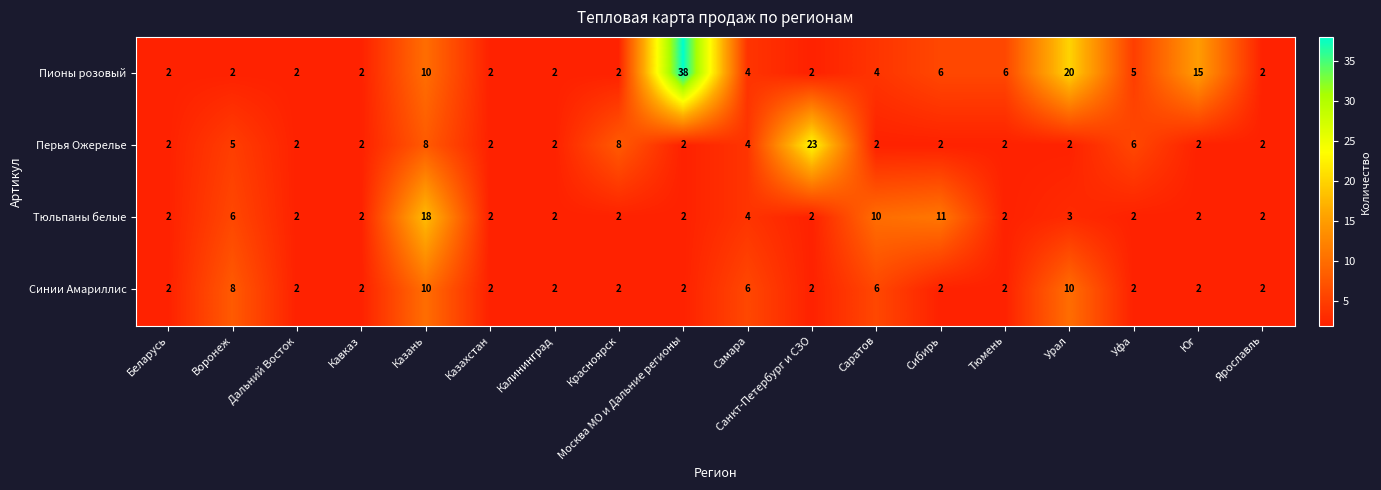

Rank the series by their maximum value, from lowest to highest.

Синии Амариллис, Тюльпаны белые, Перья Ожерелье, Пионы розовый